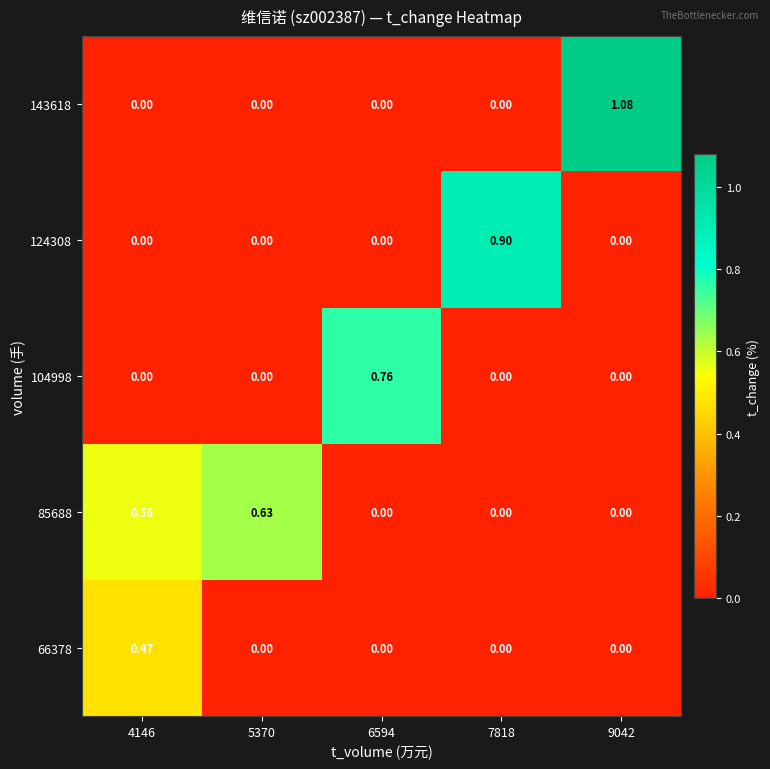

How many categories are shown in the chart?

5